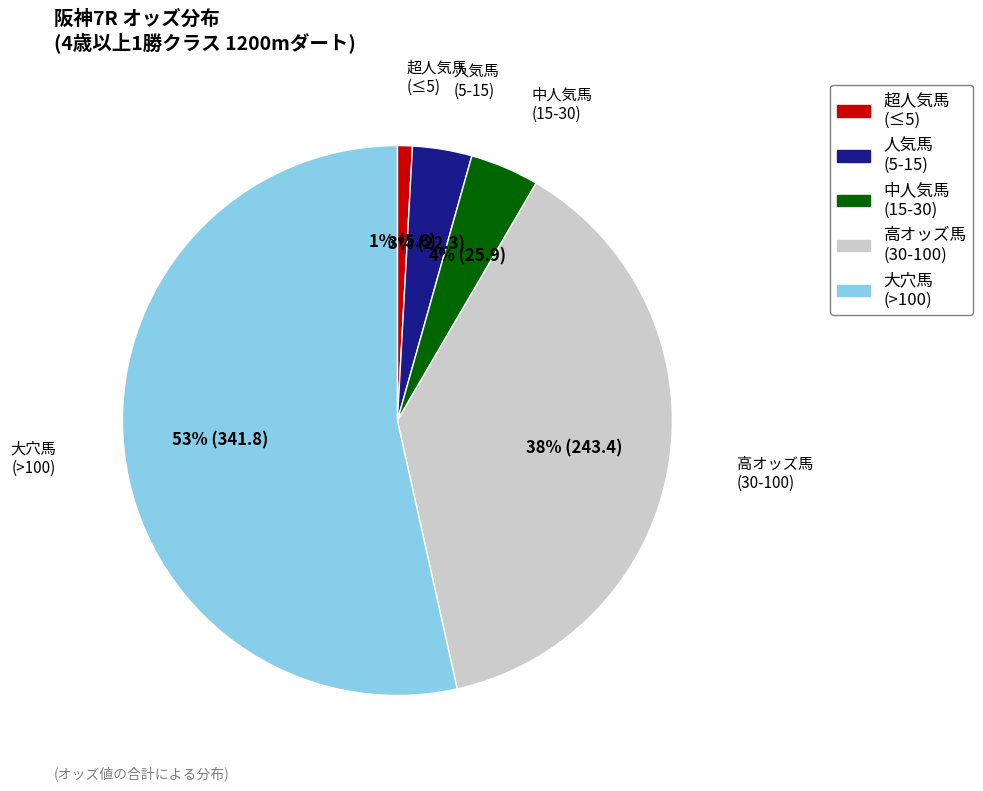

Count the number of slices in the pie.

5